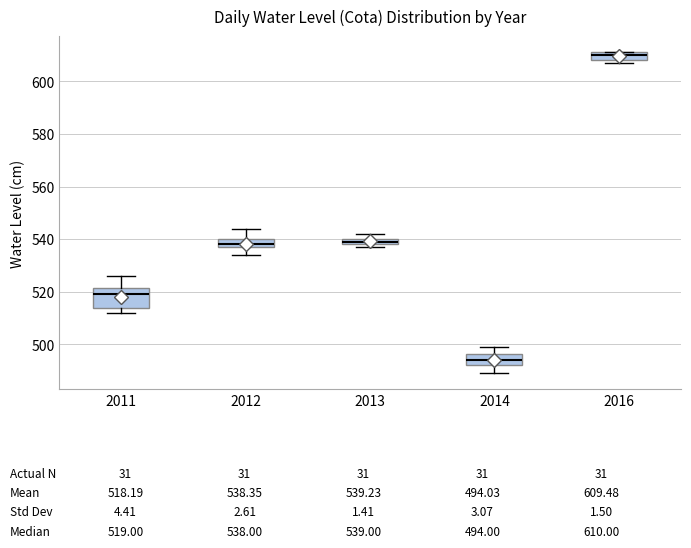

Where is the lower edge of the box at x = 2013 on the y-axis? The values are not printed on the chart, so give them approximately, as read against the axis.

538